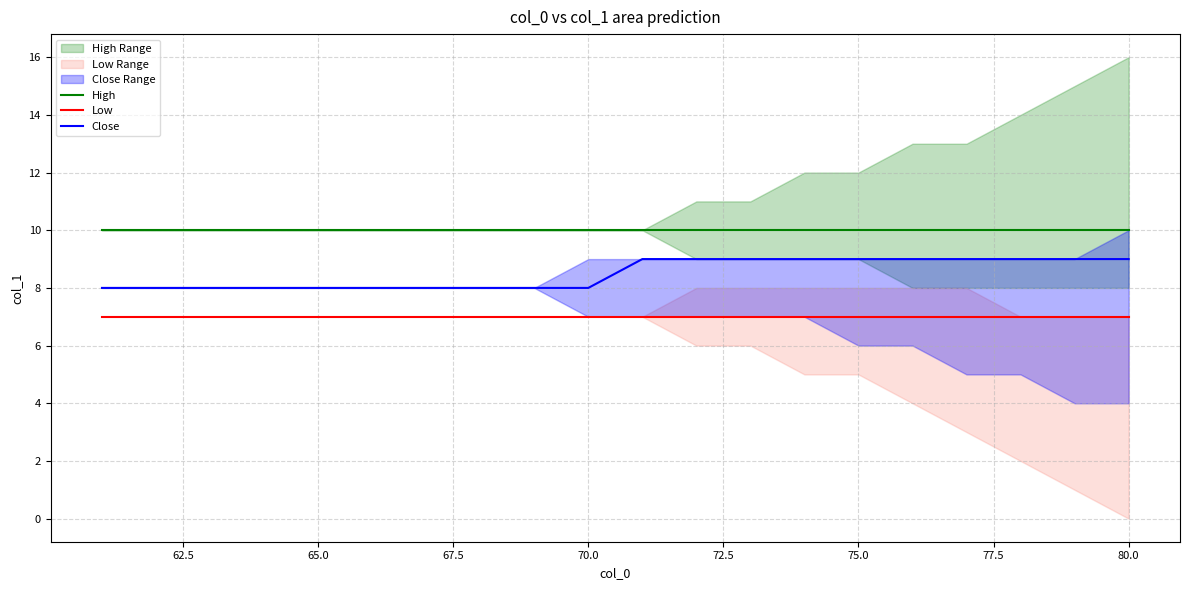

What are all the series names shown in the legend?

High, Low, Close